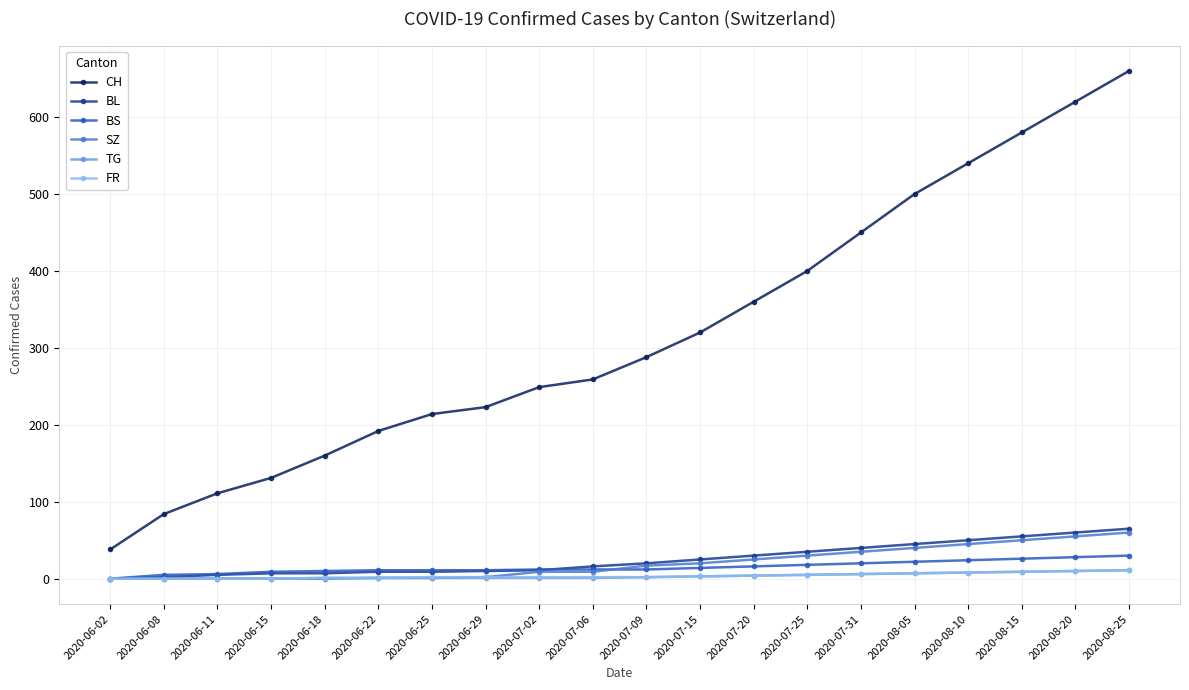

How many values in the BL series are below 20?

10